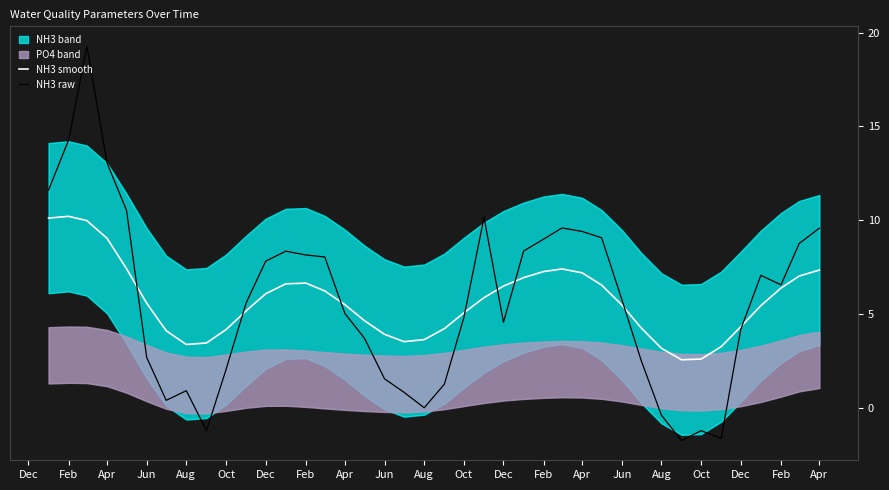

At which category is the sum across all series the highest?

Apr